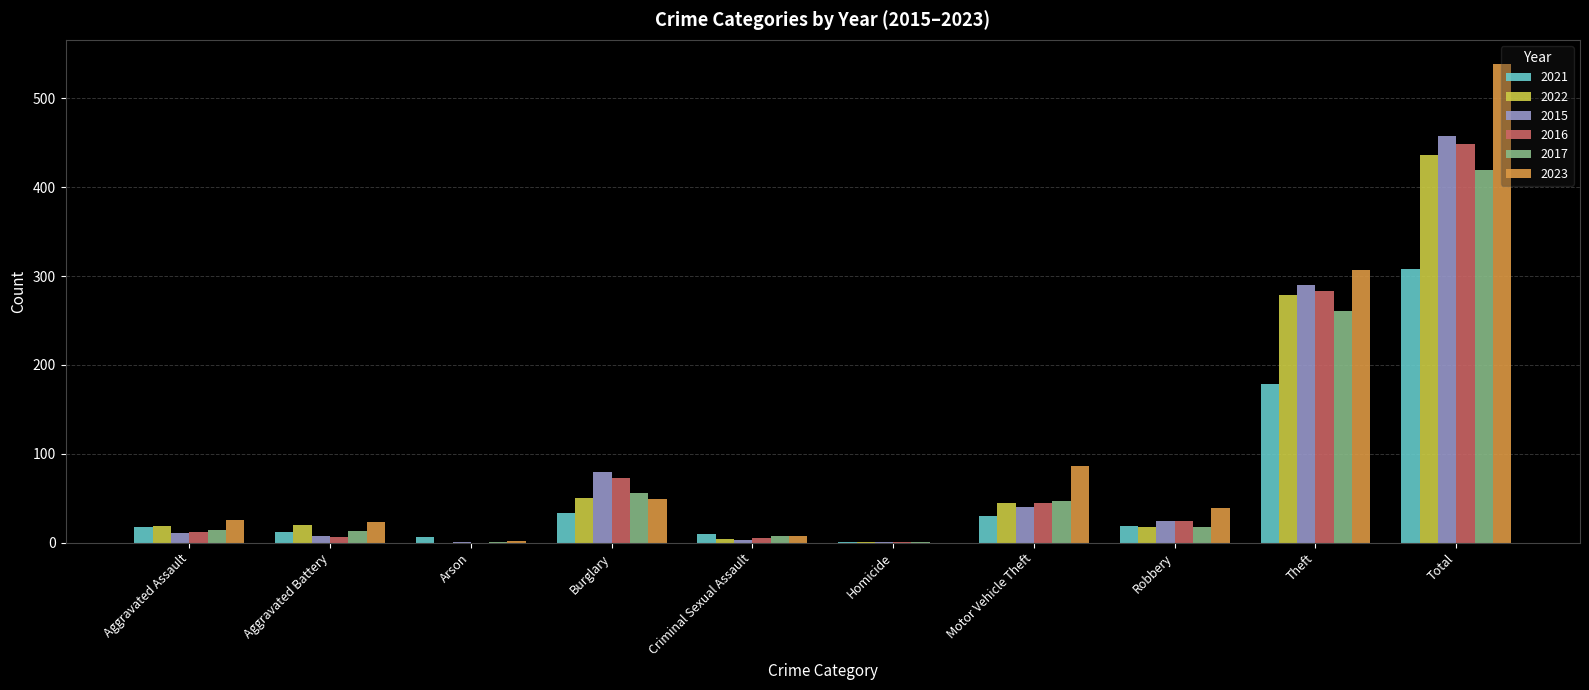

Is it true that 2022 equals 45 at Motor Vehicle Theft?

True